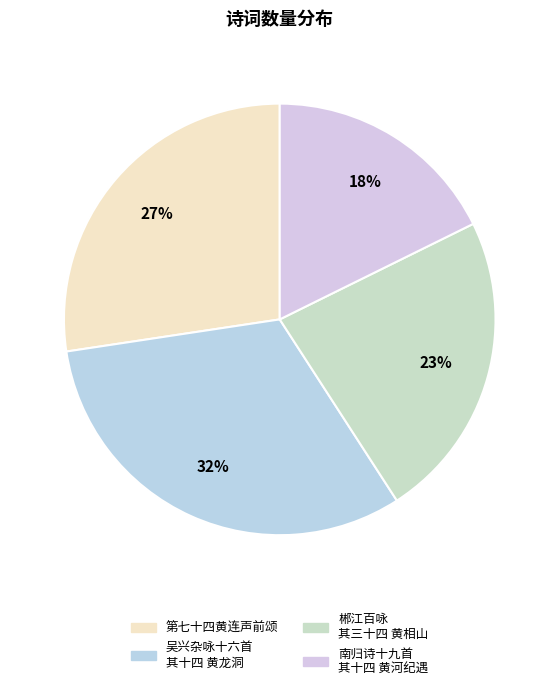

Which slice is the largest?

吴兴杂咏十六首 其十四 黄龙洞